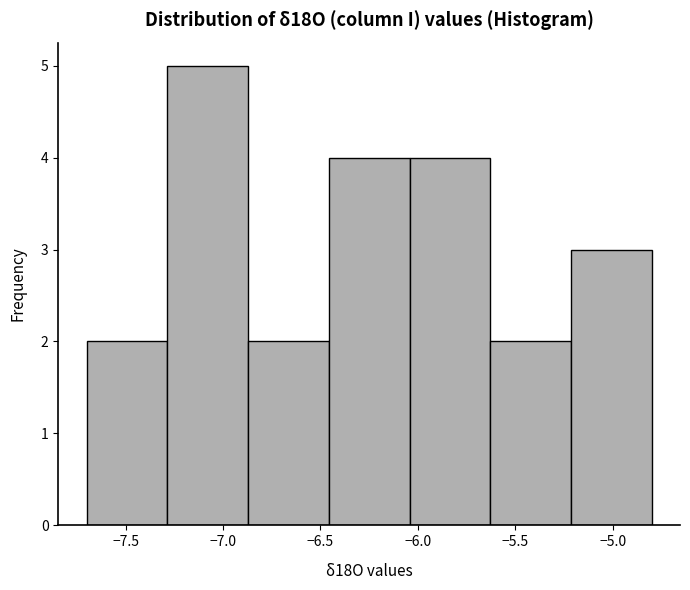

Reading left to right, list every bar in this chart as the range it spans on the x-axis followed by its height. Neither the bar edges nor the heights are printed on the chart, so give them approximately, as read against the axes.

-7.70 to -7.30: 2
-7.30 to -6.85: 5
-6.85 to -6.45: 2
-6.45 to -6.05: 4
-6.05 to -5.65: 4
-5.65 to -5.20: 2
-5.20 to -4.80: 3